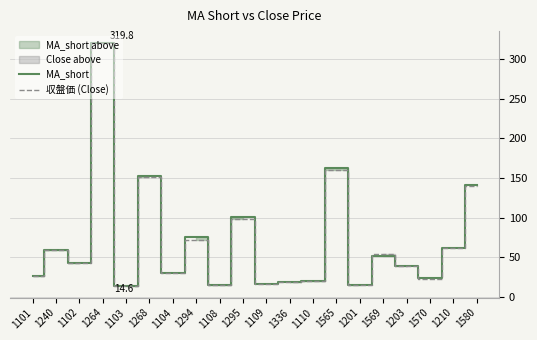

How many intersections are there between MA_short and 収盤価 (Close)?

9